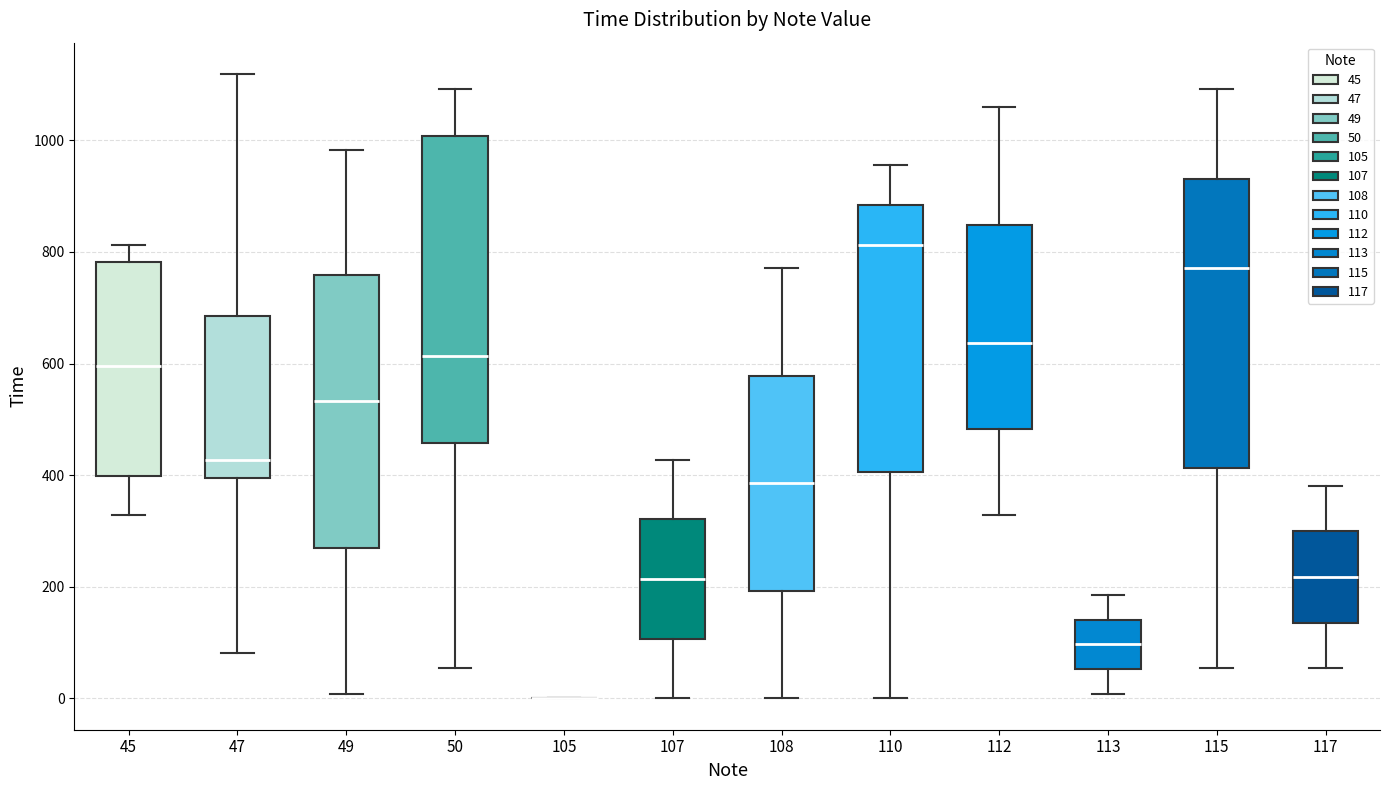

Reading left to right, transcribe this box plot: for each box, give where its median line is, the range the box spans, and where its two whiskers end, as read against the y-axis. The values are not printed on the chart, so give them approximately, as read against the axis.

45: median 600, box 400 to 780, whiskers 320 to 820
47: median 420, box 400 to 680, whiskers 80 to 1120
49: median 540, box 280 to 760, whiskers 0 to 980
50: median 620, box 460 to 1000, whiskers 60 to 1100
105: box collapsed to a line at 0, whiskers 0 to 0
107: median 220, box 100 to 320, whiskers 0 to 420
108: median 380, box 200 to 580, whiskers 0 to 780
110: median 820, box 400 to 880, whiskers 0 to 960
112: median 640, box 480 to 840, whiskers 320 to 1060
113: median 100, box 60 to 140, whiskers 0 to 180
115: median 780, box 420 to 940, whiskers 60 to 1100
117: median 220, box 140 to 300, whiskers 60 to 380